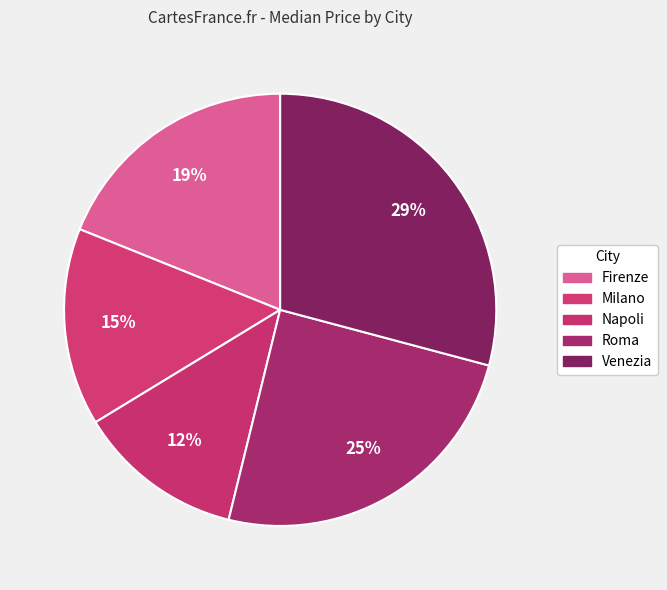

Is it true that Venezia is 1% of the pie?

False